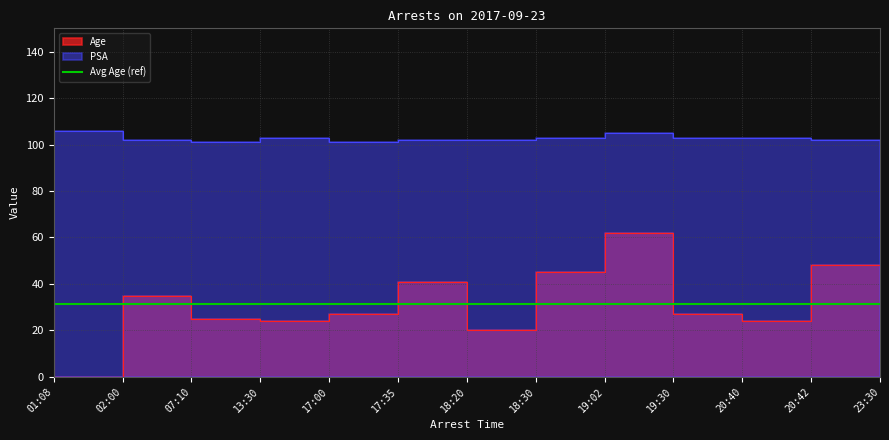

What position from the right is 17:00?

9